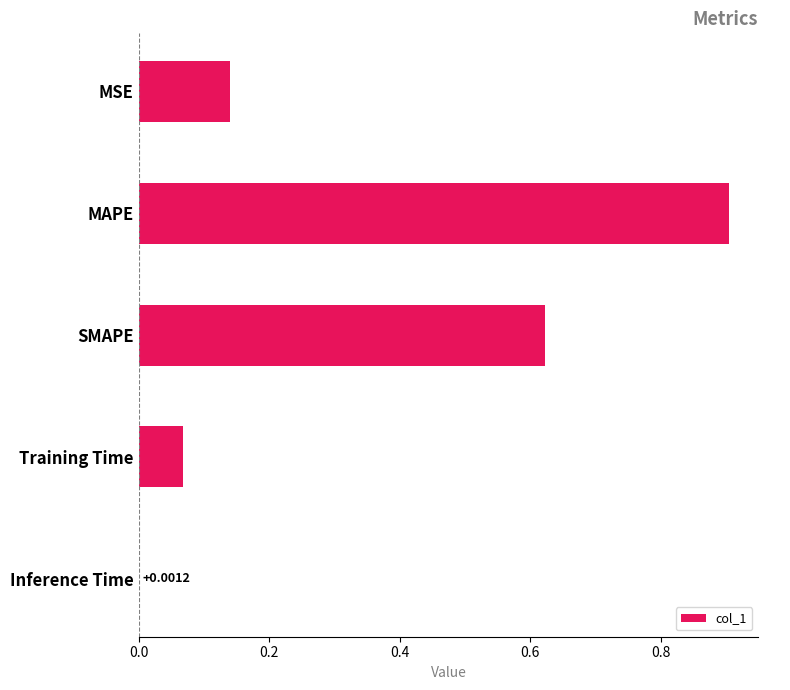

Between MSE and SMAPE, which is larger?

SMAPE